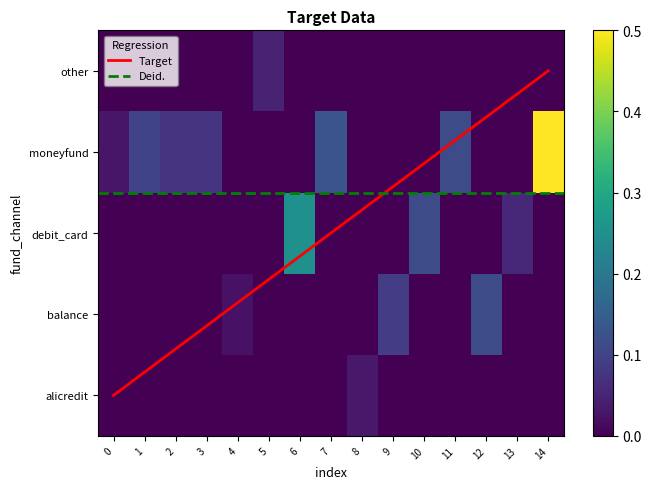

Count the number of categories in the chart.

15